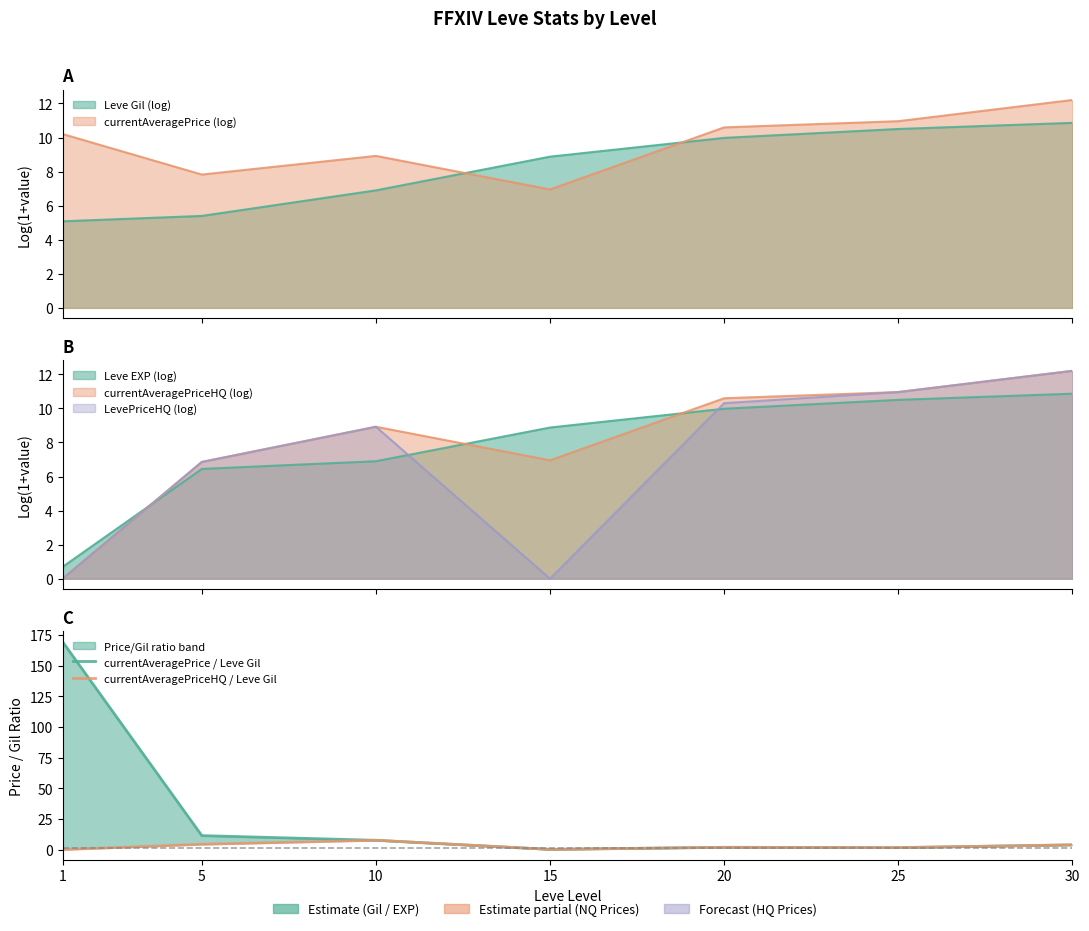

At which label does currentAveragePrice / Leve Gil first exceed 3?

1